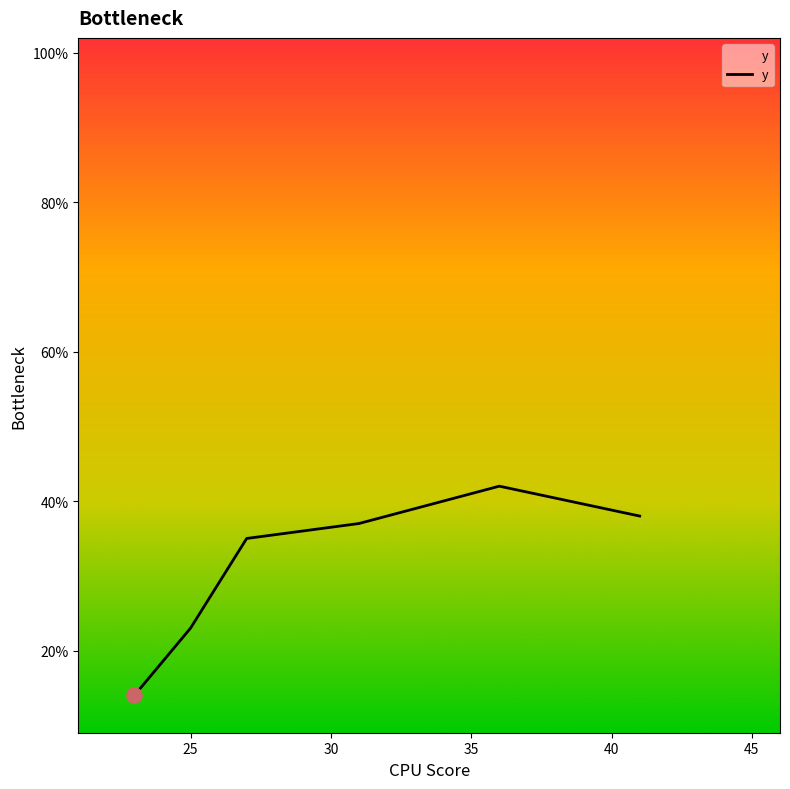

What is the smallest value displayed?

14